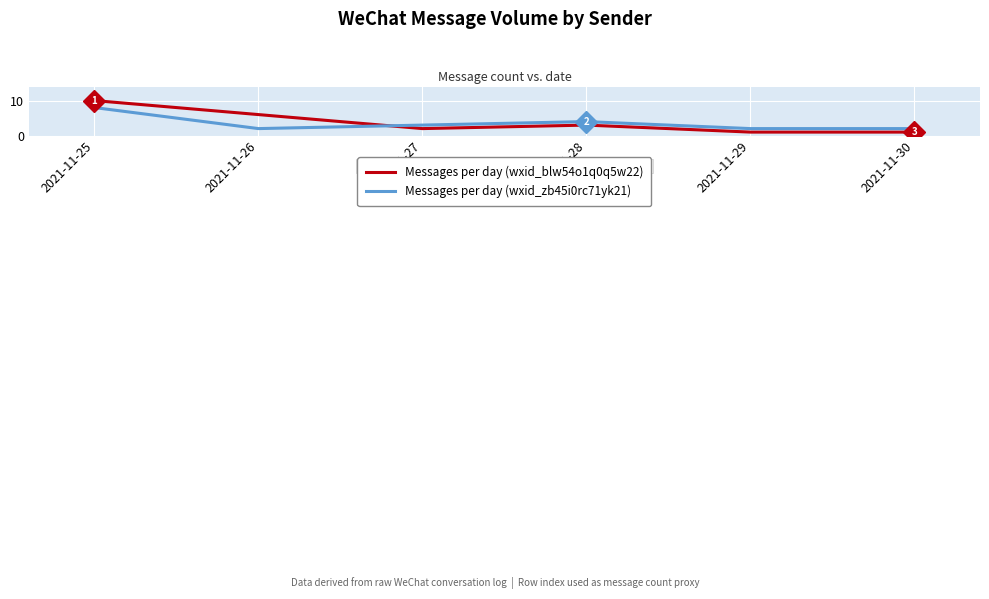

Rank the series by their maximum value, from highest to lowest.

Messages per day (wxid_blw54o1q0q5w22), Messages per day (wxid_zb45i0rc71yk21)